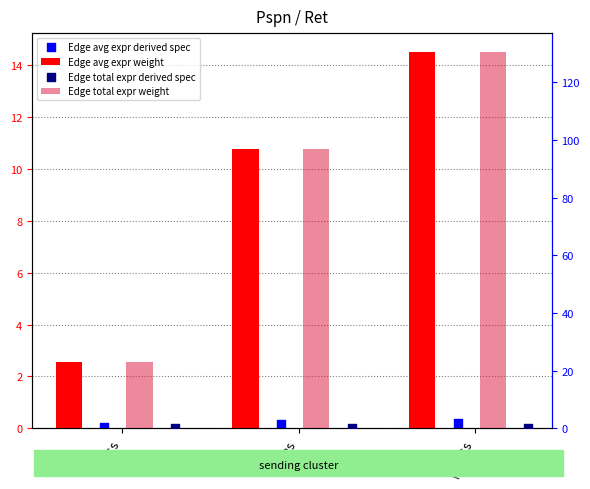

Which series has the largest total across all categories?

Edge total expr weight